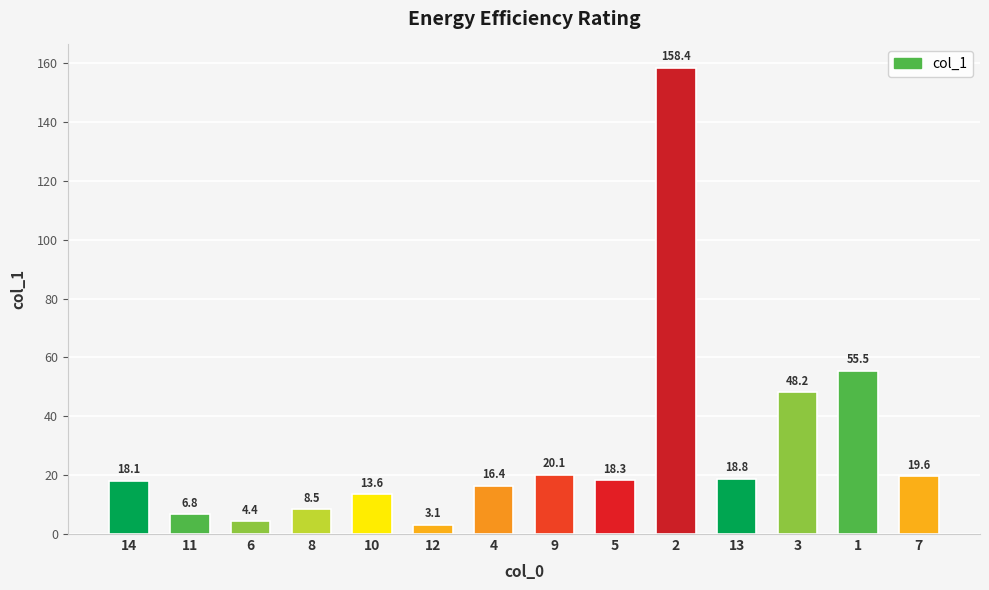

How many data points does each series have?

14